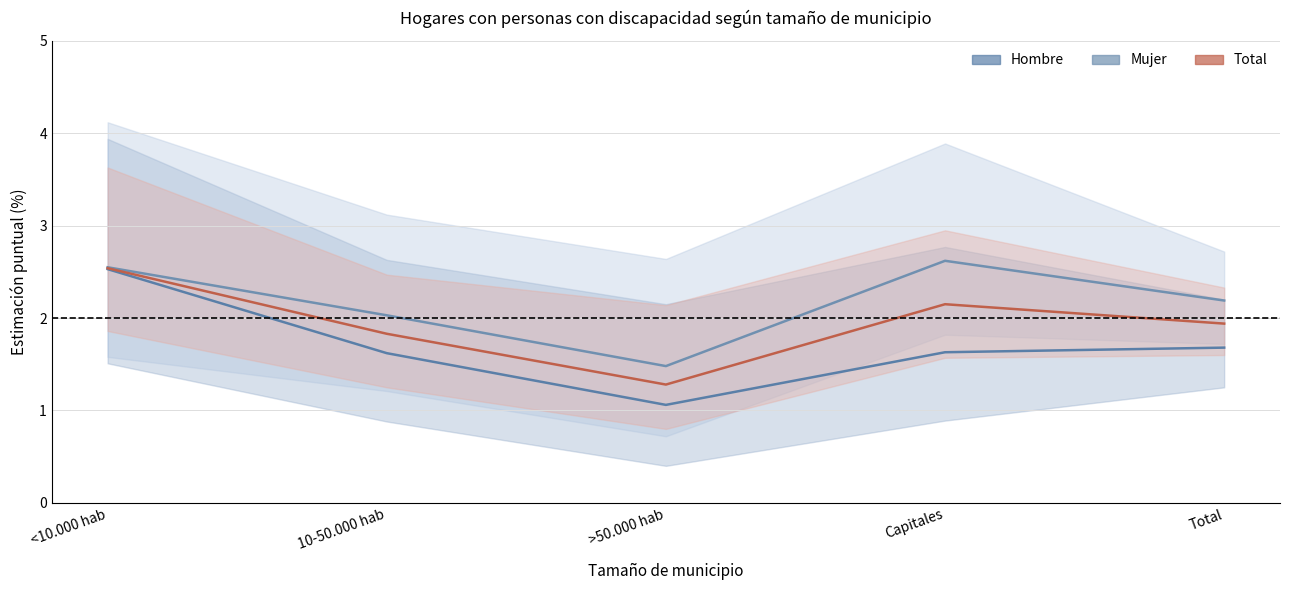

Reading left to right, list all the values displayed in this chart.

Hombre: 2.5	1.6	1.1	1.6	1.7
Mujer: 2.5	2.0	1.5	2.6	2.2
Total: 2.5	1.8	1.3	2.1	1.9